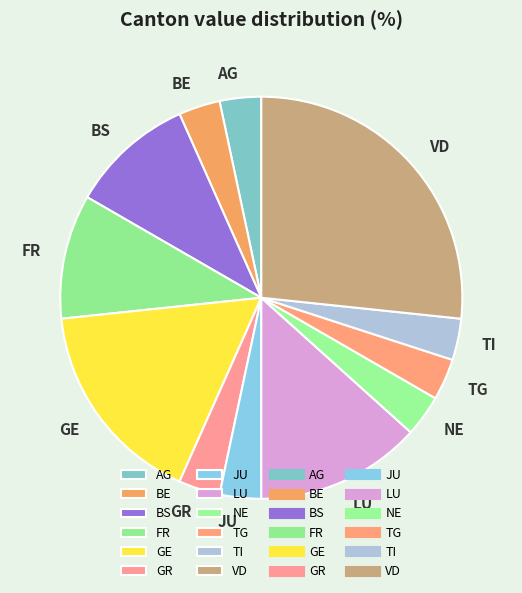

Is there any slice that represents more than half of the pie?

No